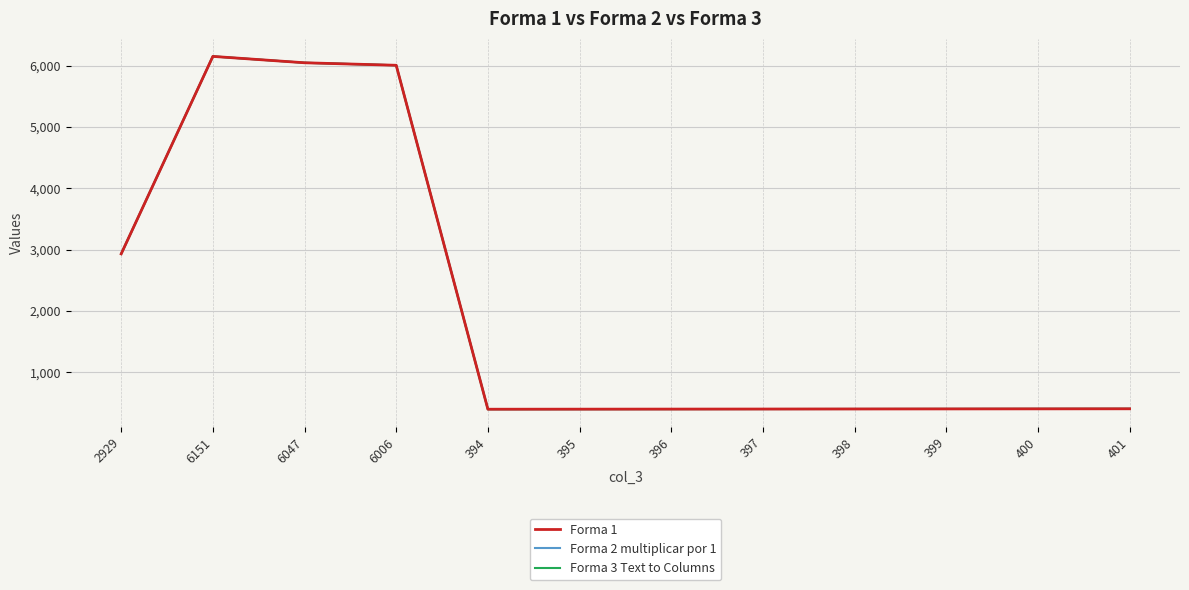

What is the minimum value shown in the chart?

394